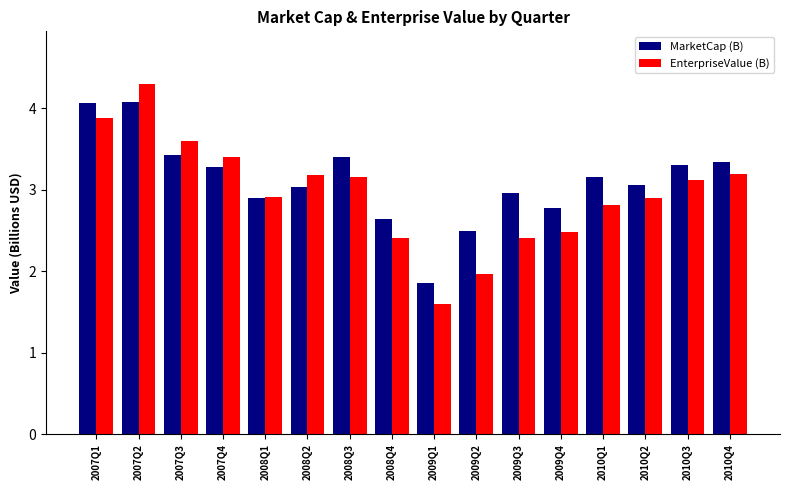

The value of MarketCap (B) at 2010Q2 is 3.1. True or false?

True